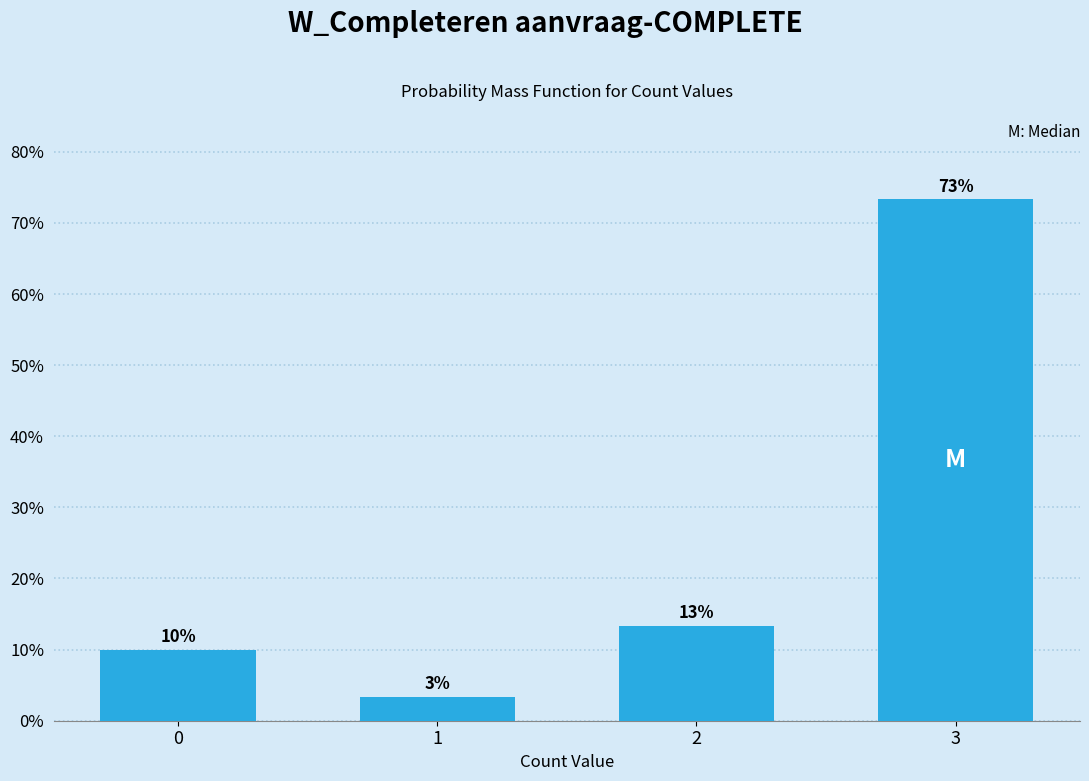

What is the value of the 3rd bar from the left?

13.3